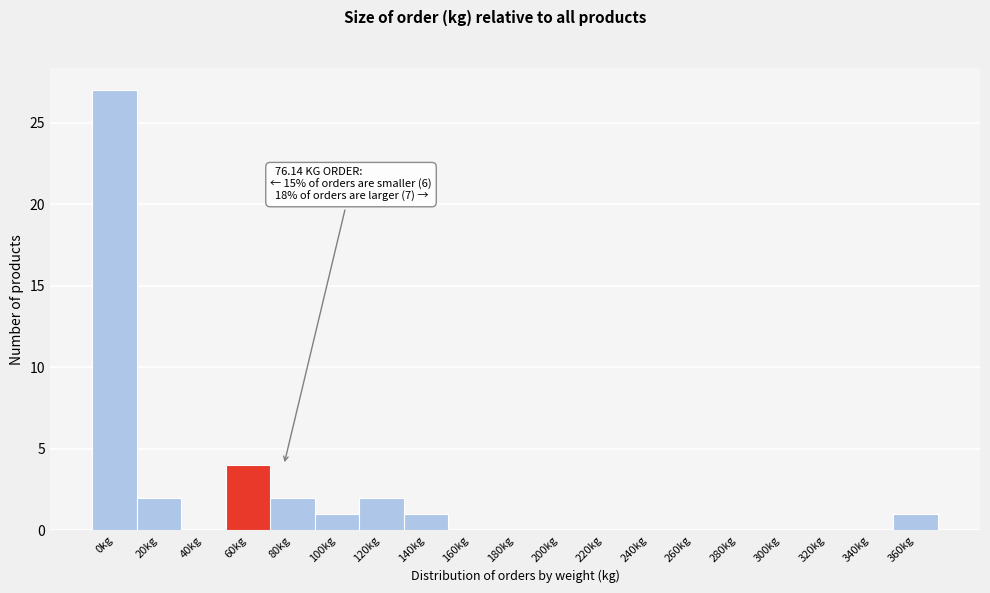

Reading left to right, transcribe all the data shown in this chart.

0kg=27	20kg=2	40kg=0	60kg=4	80kg=2	100kg=1	120kg=2	140kg=1	160kg=0	180kg=0	200kg=0	220kg=0	240kg=0	260kg=0	280kg=0	300kg=0	320kg=0	340kg=0	360kg=1